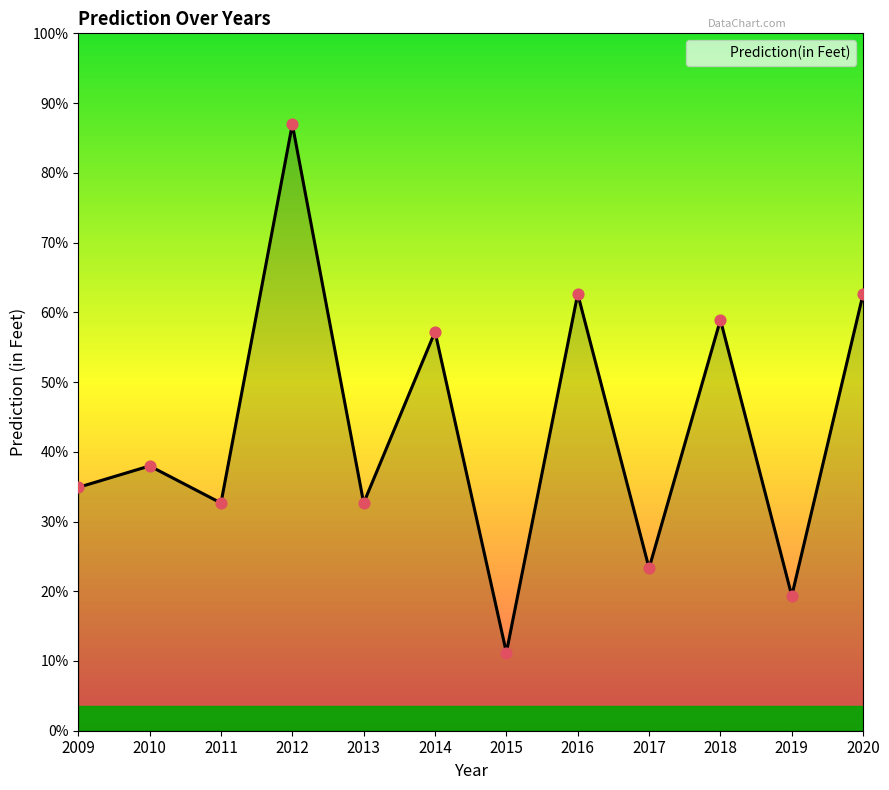

Approximately how many times larger is the value at 2020 compared to 2019?

3.2